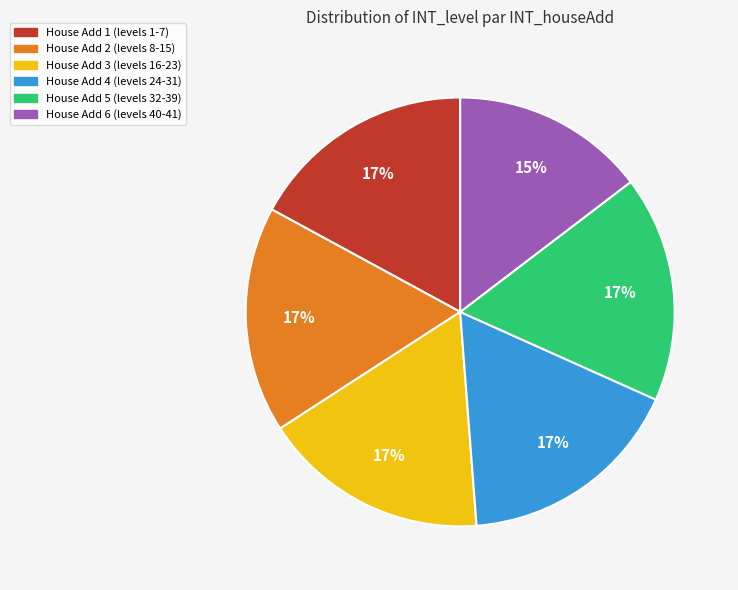

Does any single category account for the majority?

No